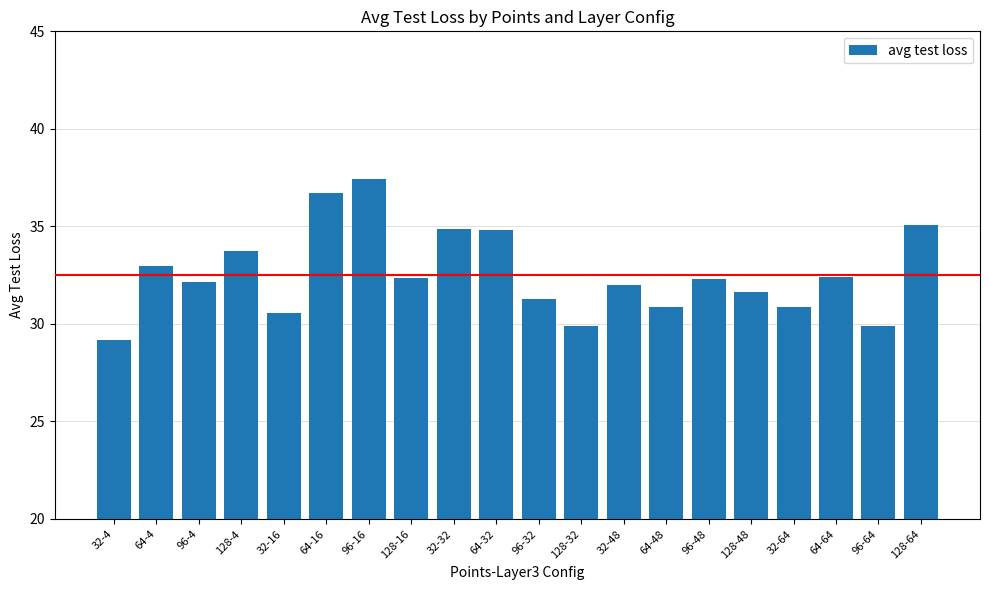

What is the ratio of the value at 128-4 to the value at 64-64?

1.0